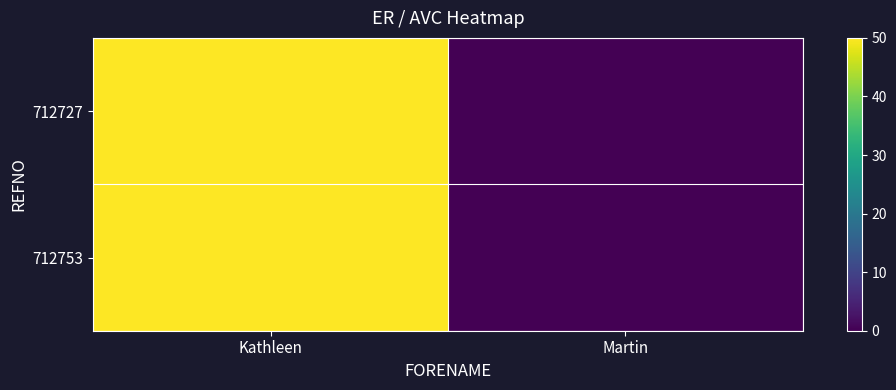

How many data points does each series have?

2